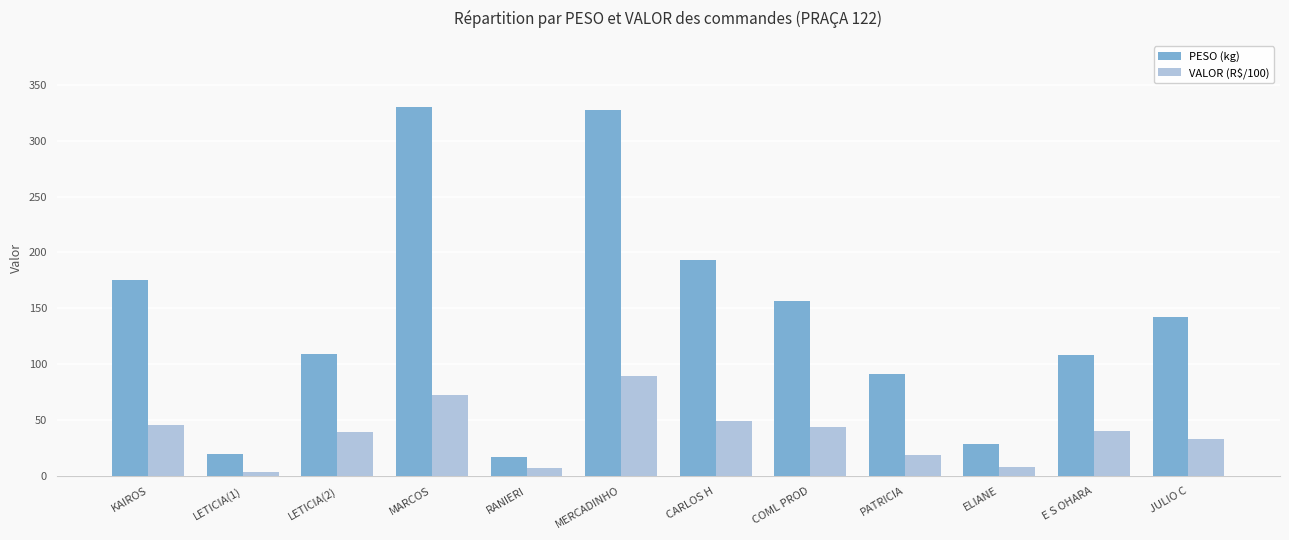

What is the maximum value shown in the chart?

330.0